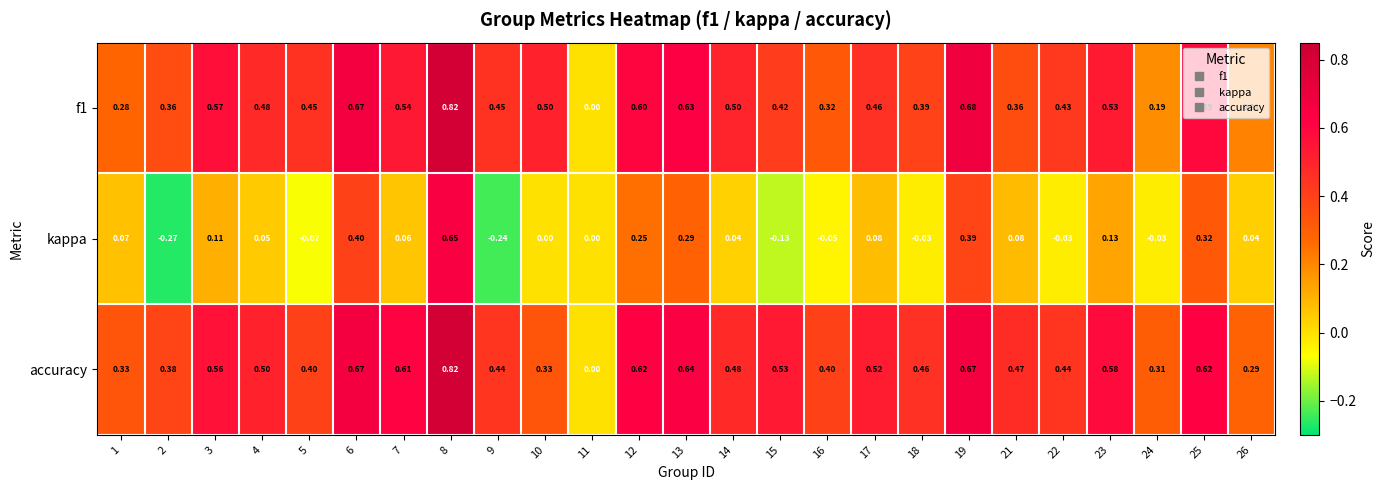

Which label corresponds to the smallest value in the chart?

2